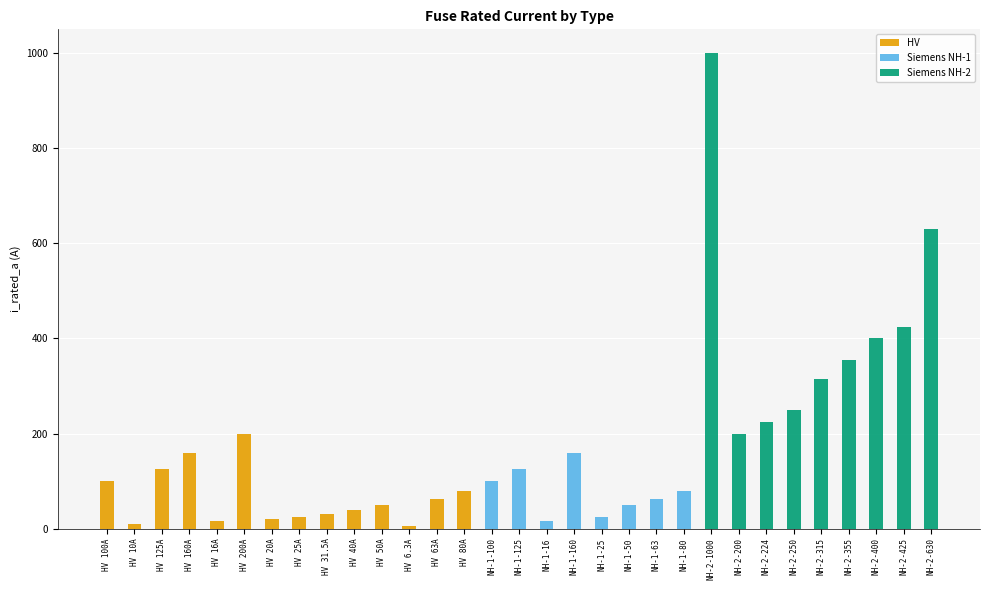

What are all the series names shown in the legend?

HV, Siemens NH-1, Siemens NH-2